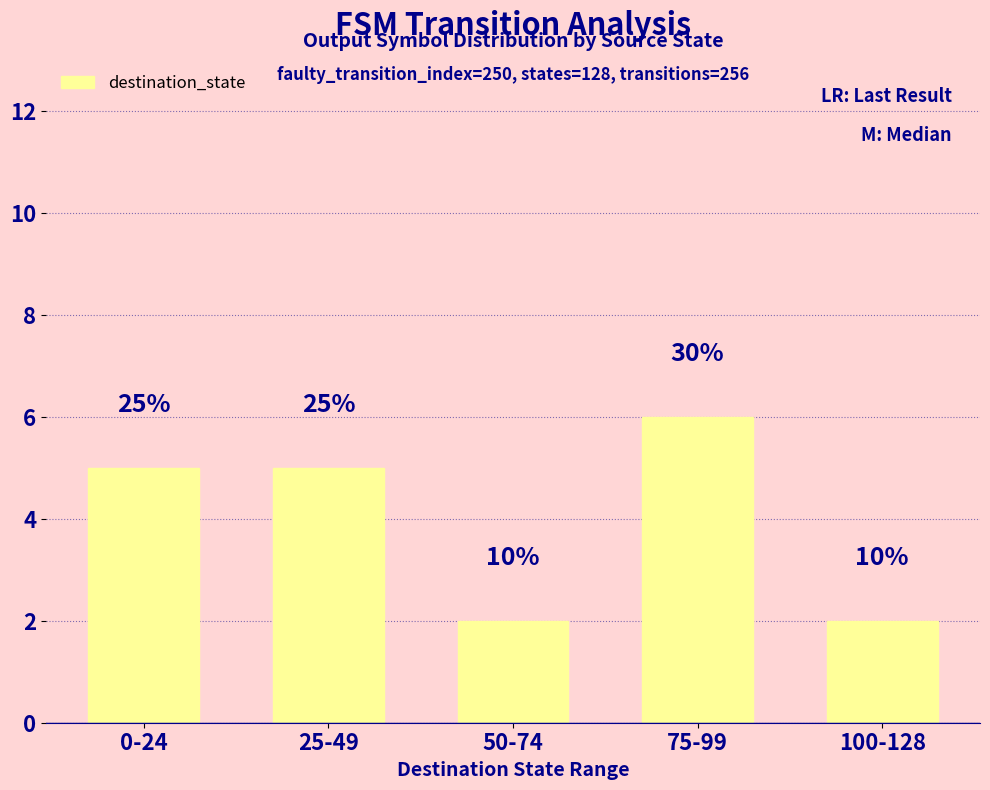

Reading left to right, list all the values displayed in this chart.

5	5	2	6	2